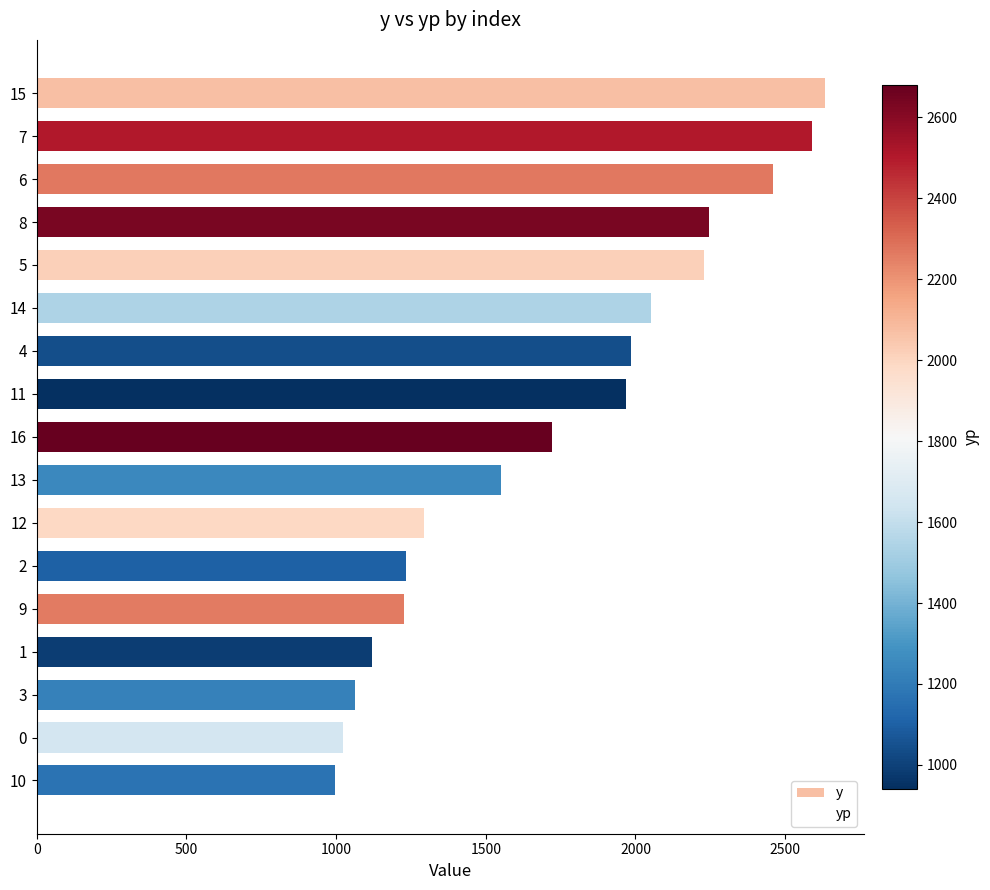

Approximately how many times larger is the value at 8 compared to 15?

0.9